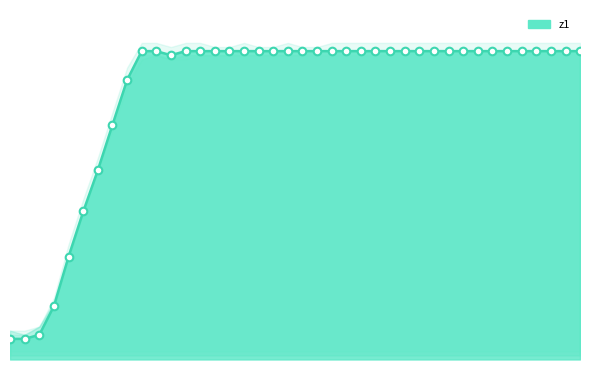

Which series reaches the minimum Y coordinate?

z1